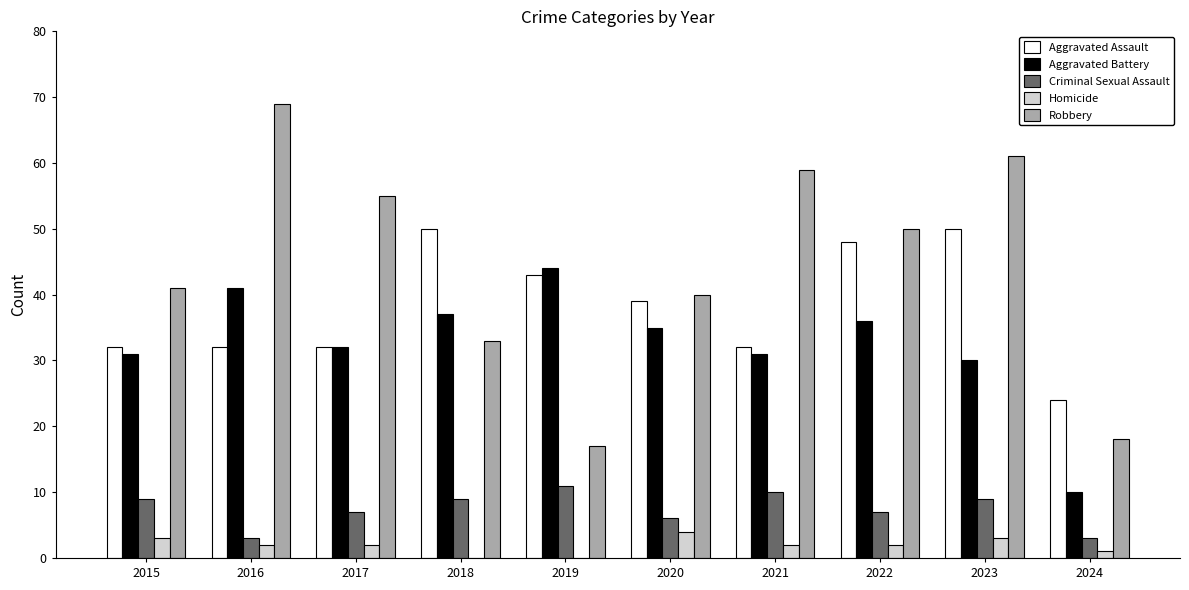

At which label is Robbery closest to 43?

2015